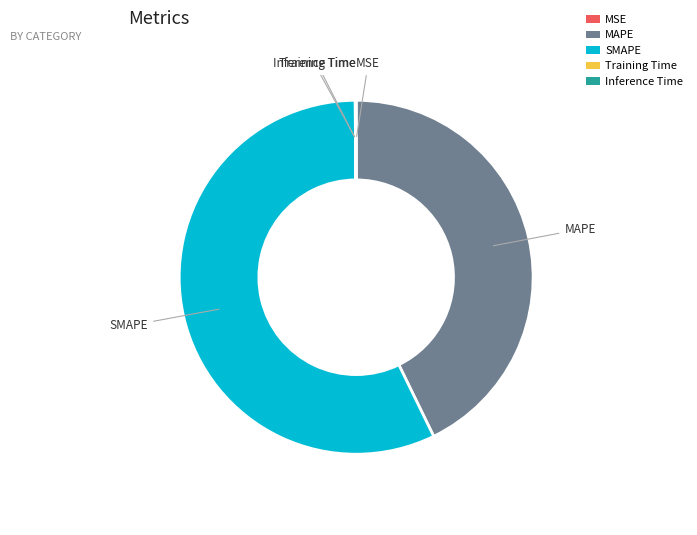

Does SMAPE account for over 50% of the chart?

Yes